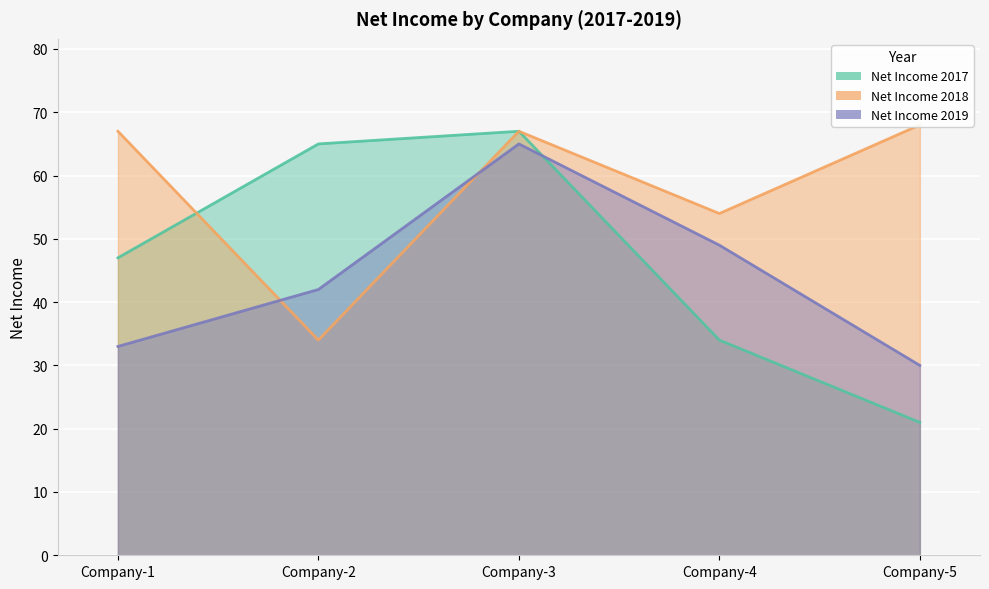

After their last crossing, which series has the higher values: Net Income 2019 or Net Income 2018?

Net Income 2018